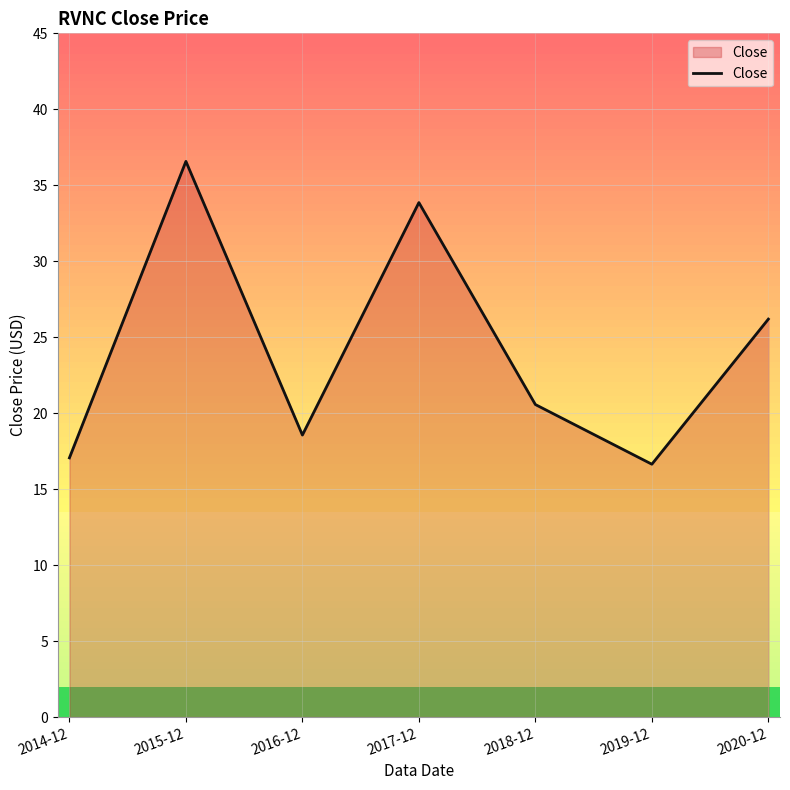

Reading left to right, what are all the values shown in this chart?

17.1	36.6	18.6	33.9	20.6	16.6	26.2